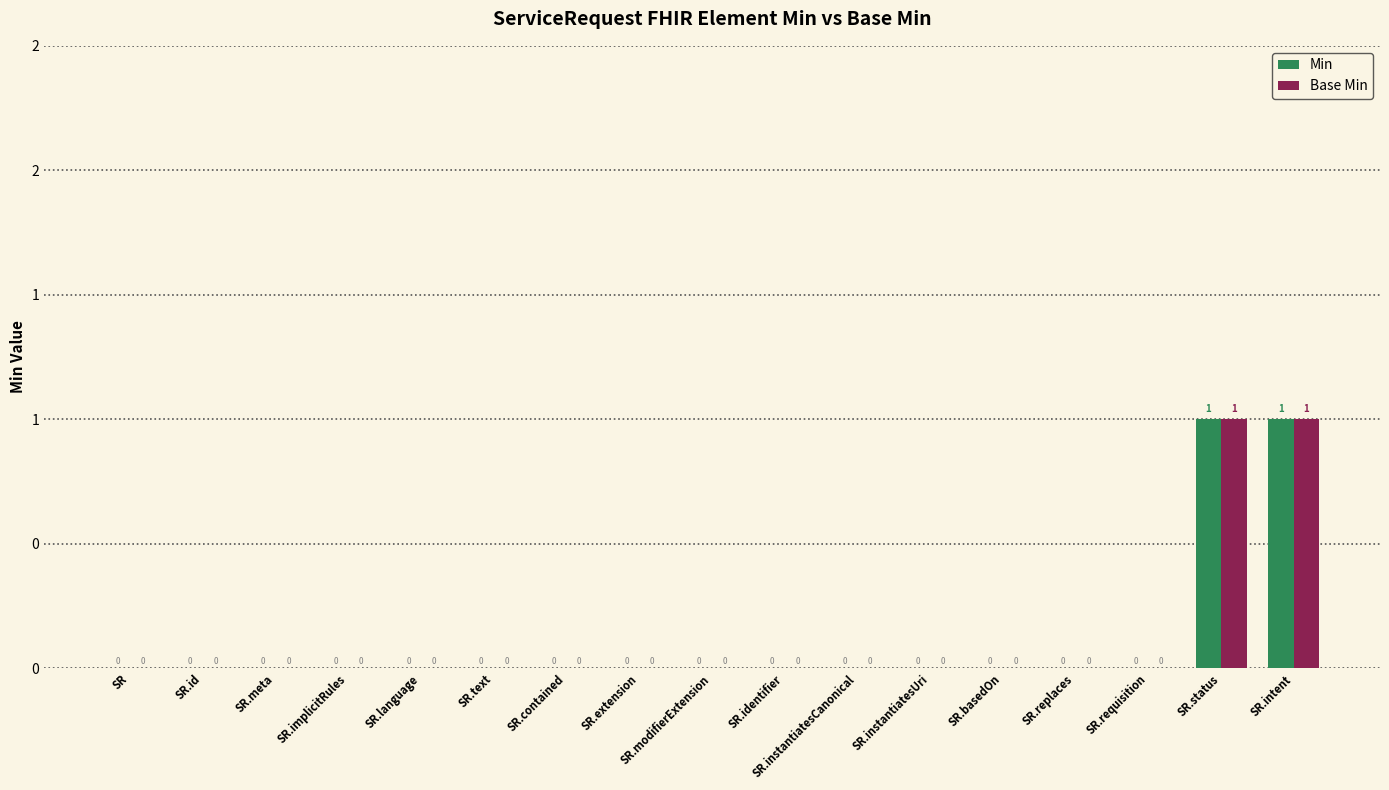

Does the chart contain stacked bars?

No